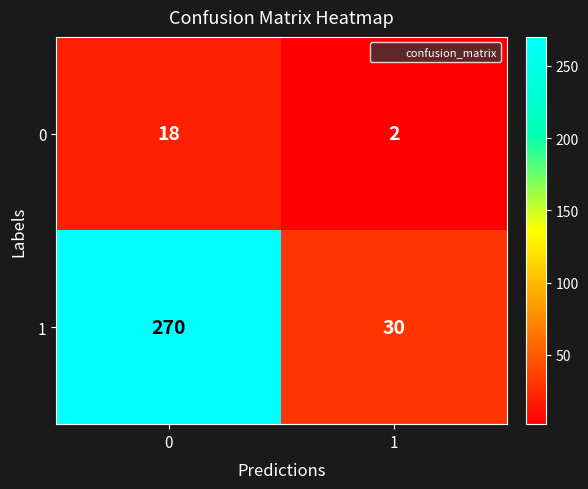

What is the difference between the highest and lowest values at 1?

28